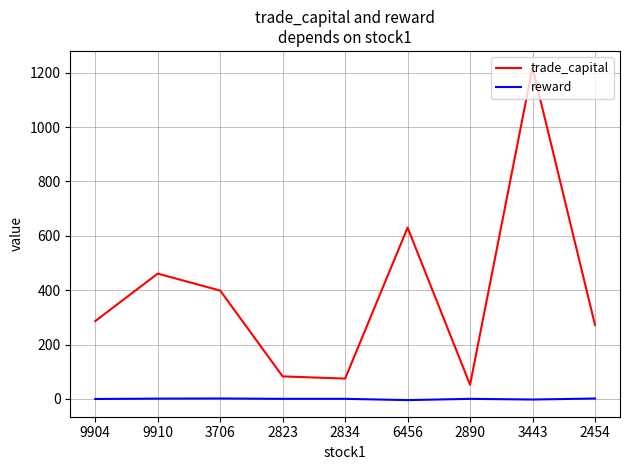

What is the total value across all series at 6456?

625.5